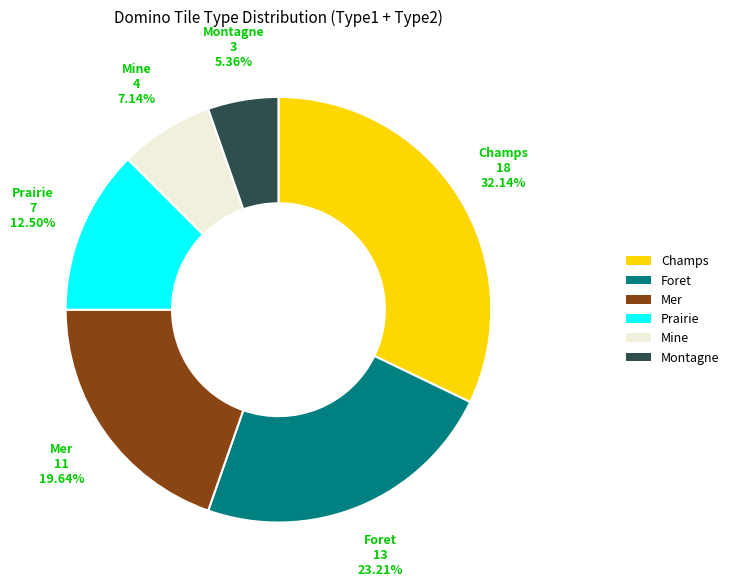

To the nearest percent, what is the difference between the largest and smallest slice percentages?

27%